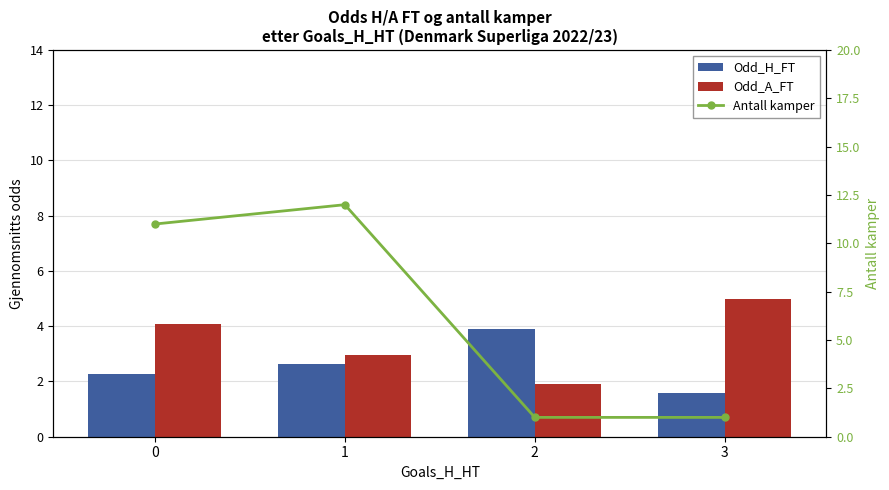

How many groups of bars are there?

4